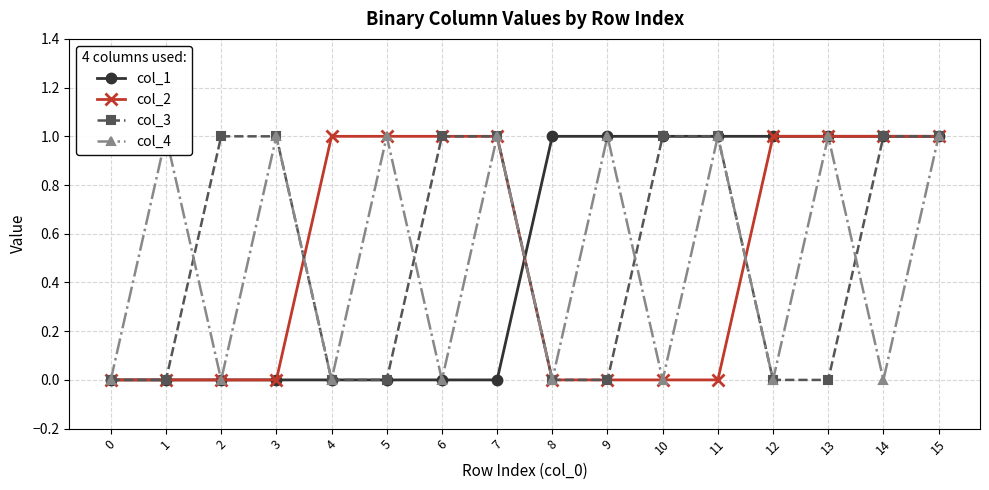

After their last crossing, which series has the higher values: col_3 or col_1?

col_1